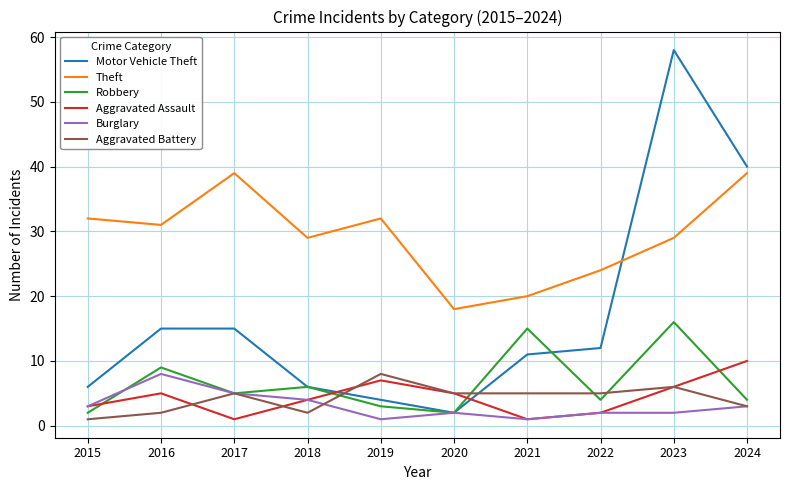

The value of Aggravated Battery at 2024 is 3. True or false?

True